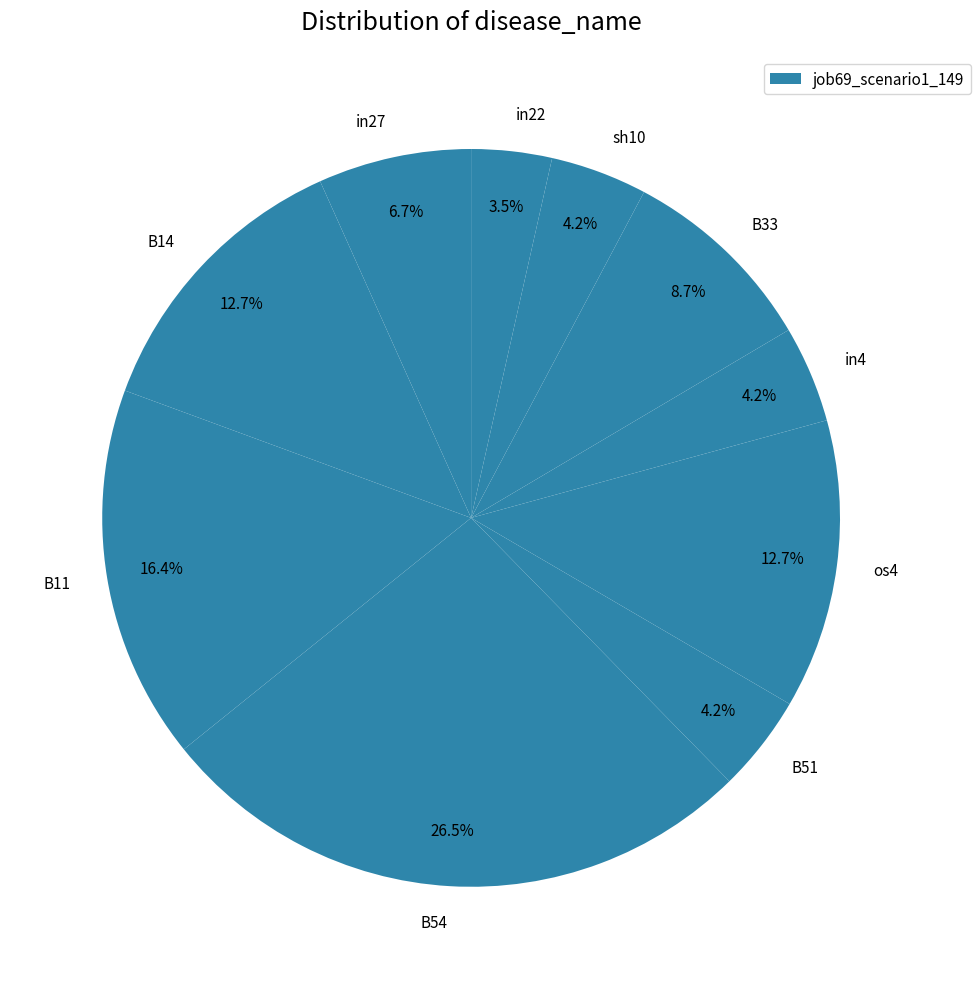

To the nearest percent, what portion does B51 represent?

4%